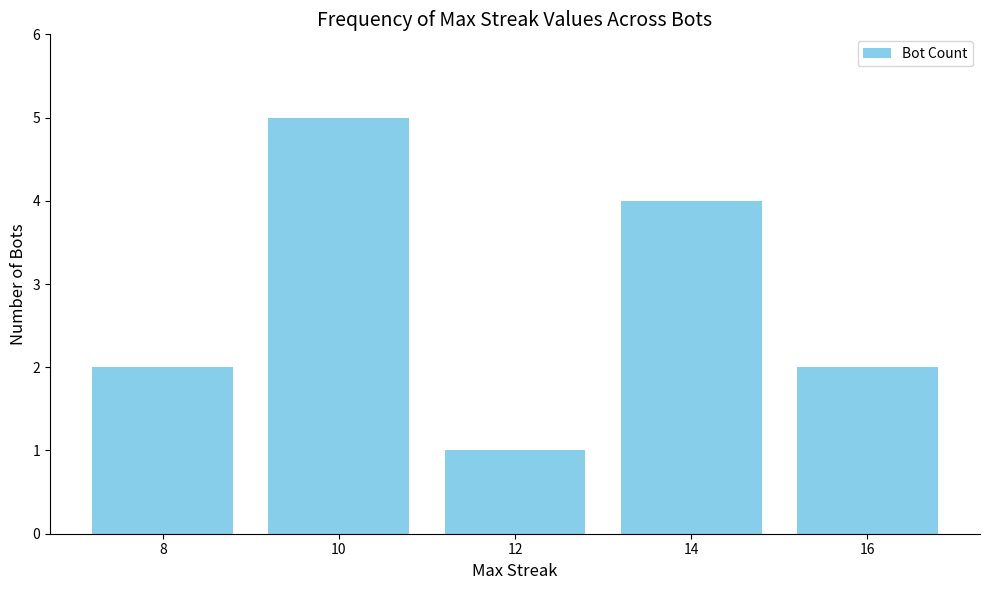

Reading left to right, extract all data points from this chart.

2	5	1	4	2